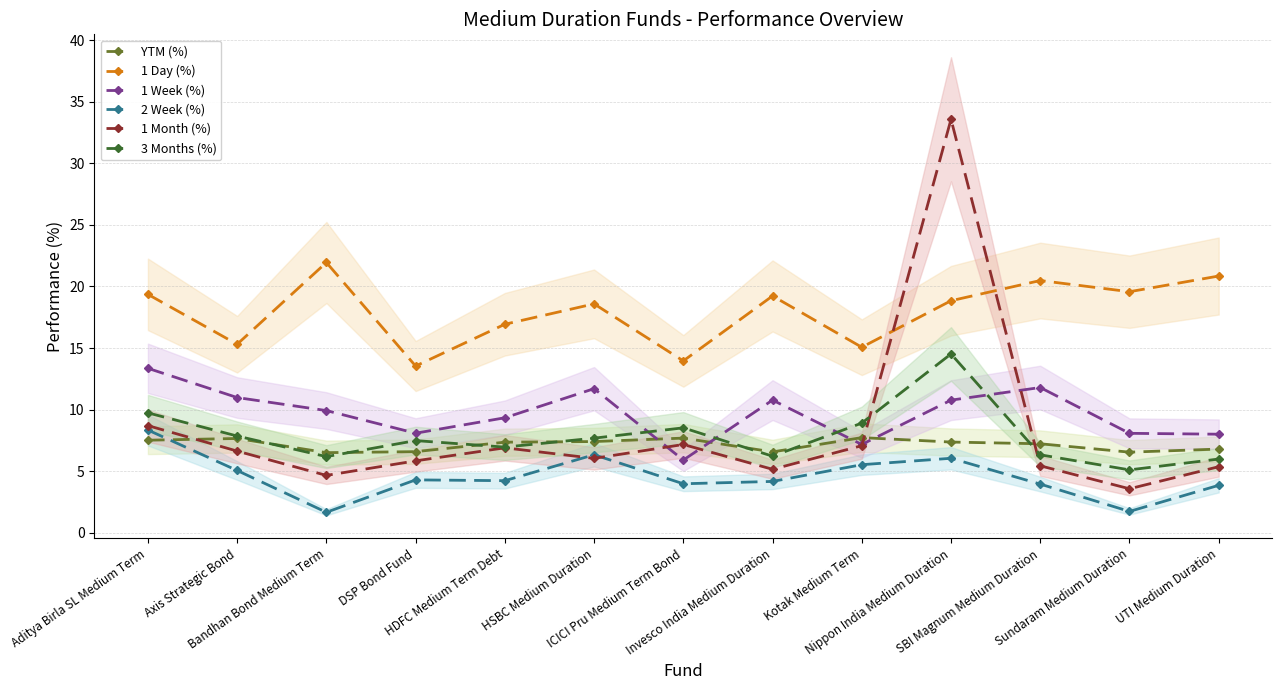

List the series in order of their peak value, highest first.

1 Month (%), 1 Day (%), 3 Months (%), 1 Week (%), 2 Week (%), YTM (%)